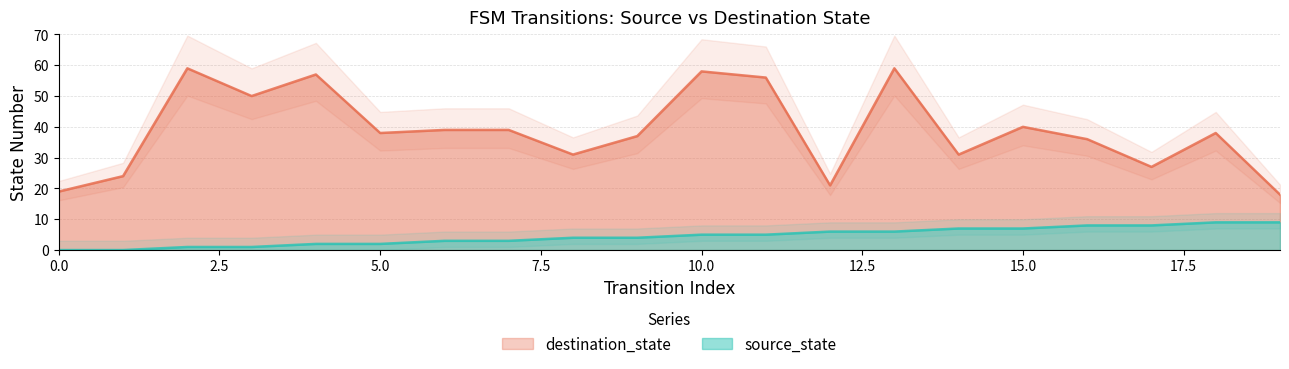

List the series in order of their overall mean, lowest first.

source_state, destination_state